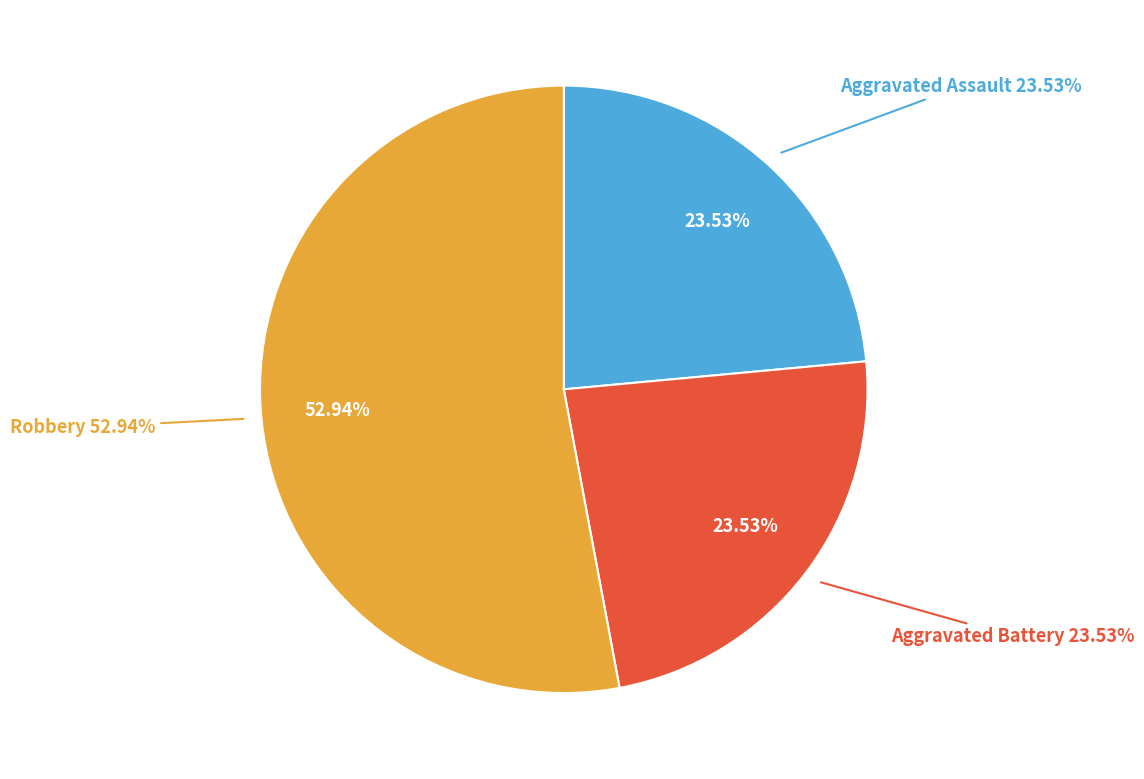

Count the number of slices in the pie.

4